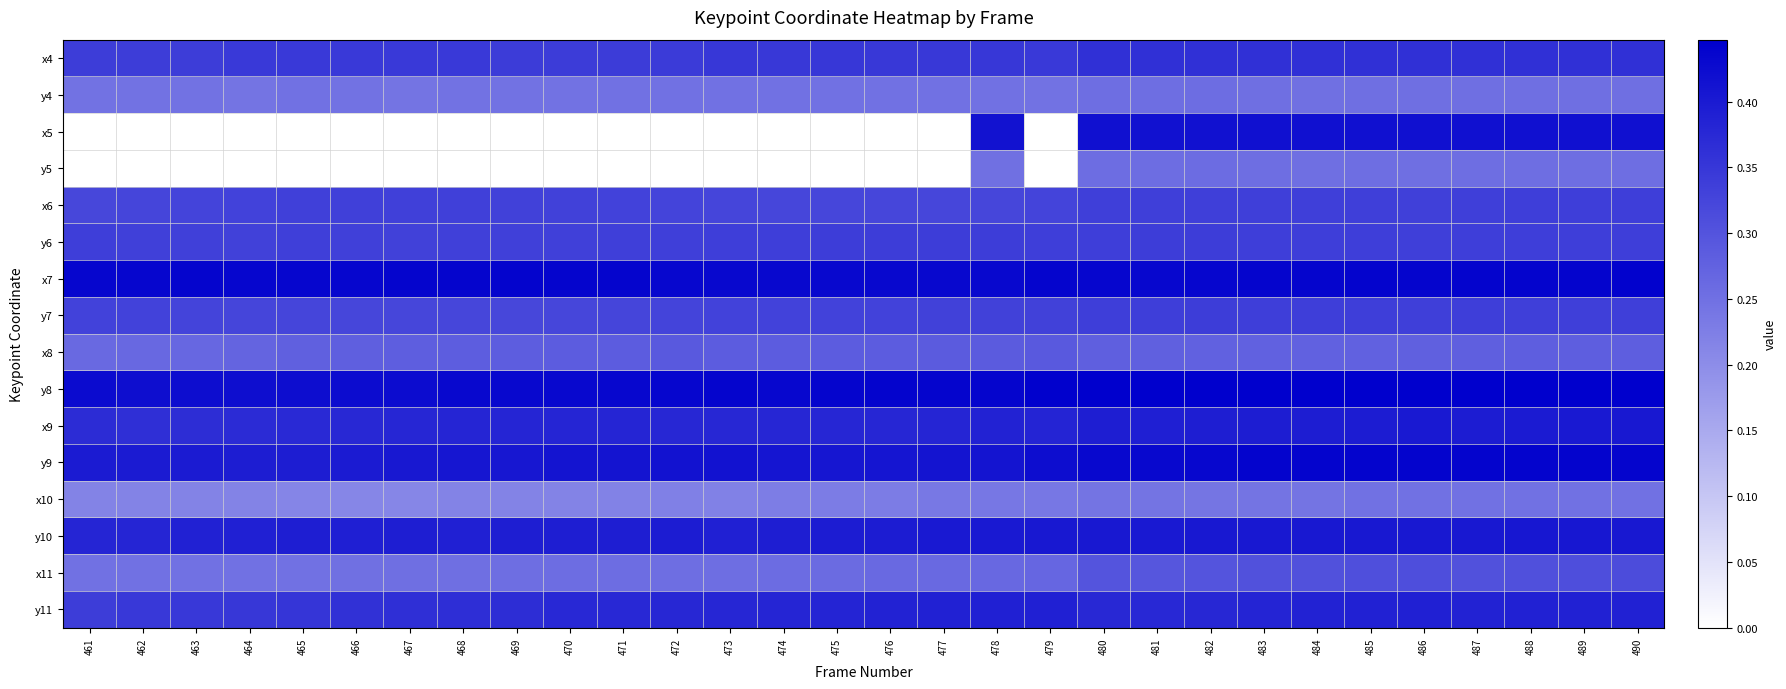

Count the number of categories in the chart.

30